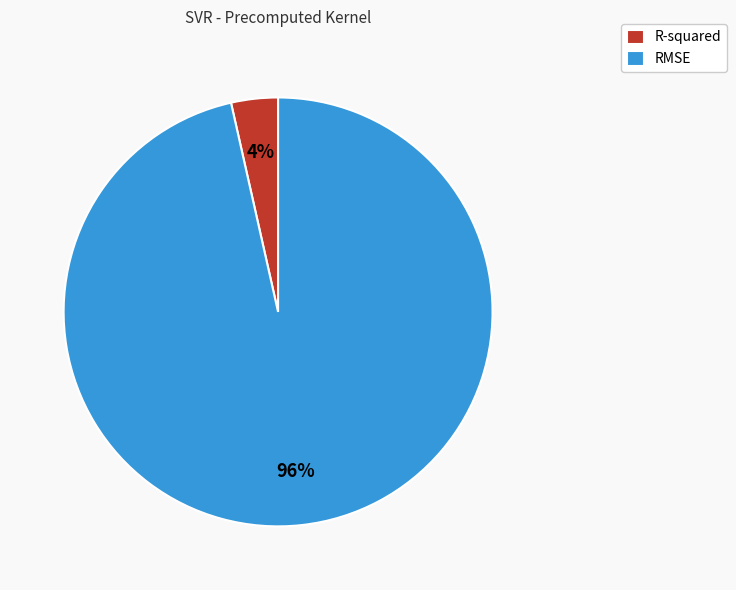

Count the number of slices in the pie.

2